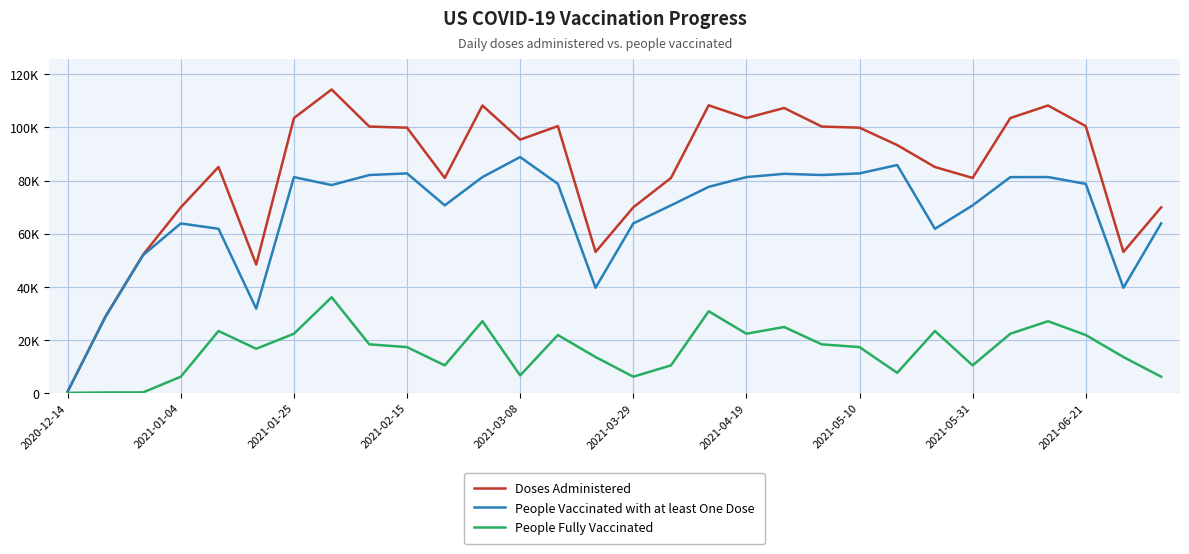

True or false: People Fully Vaccinated has more than 2 points higher than both neighbors.

True